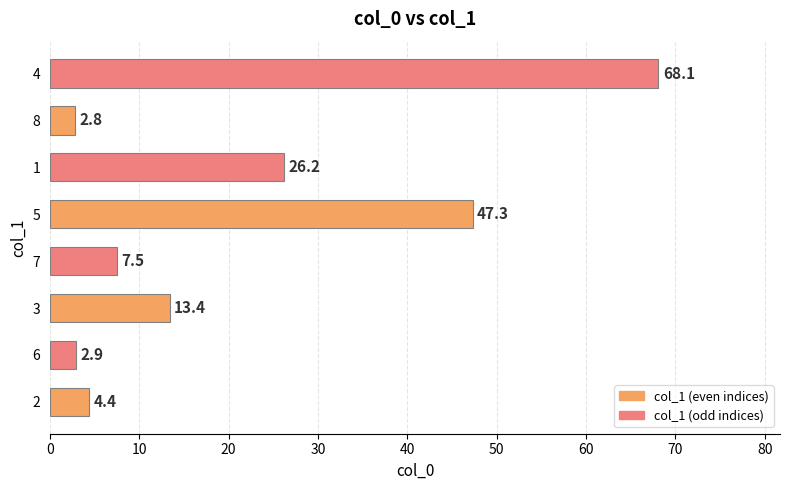

Count the number of categories in the chart.

8